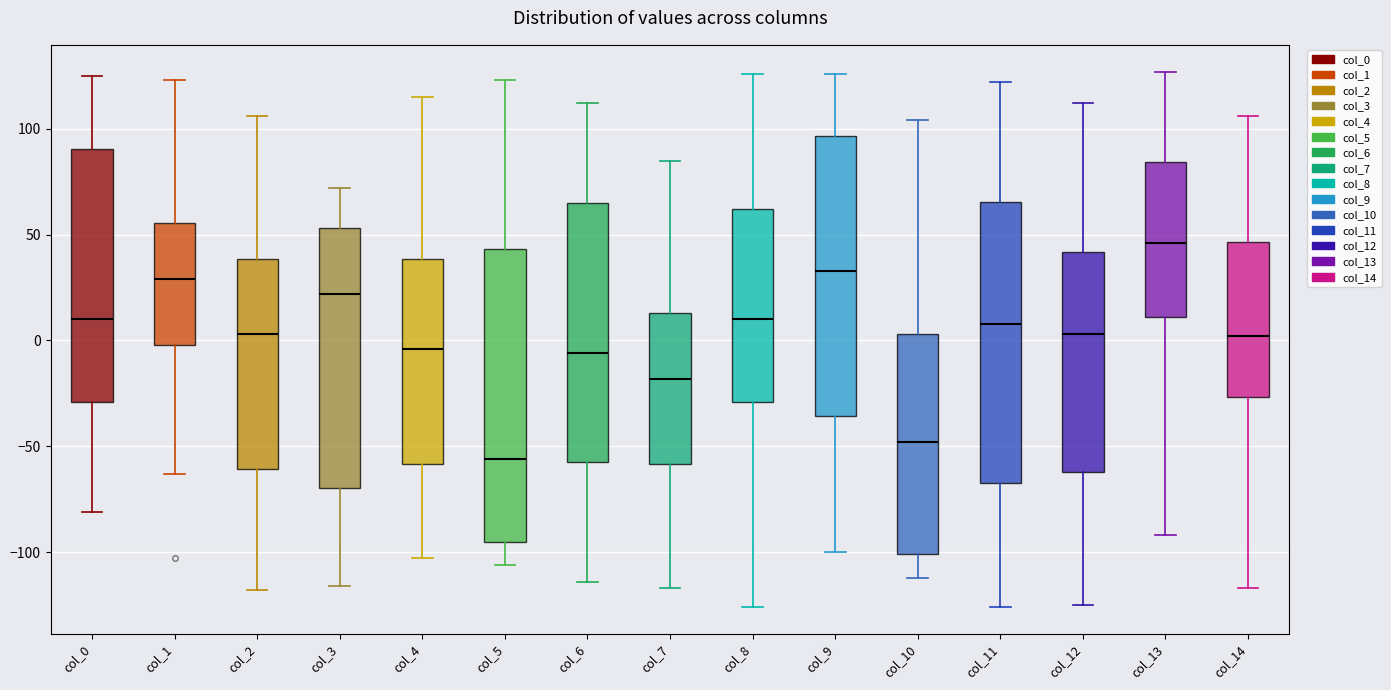

Where is the upper edge of the box for col_11 on the y-axis? The values are not printed on the chart, so give them approximately, as read against the axis.

65